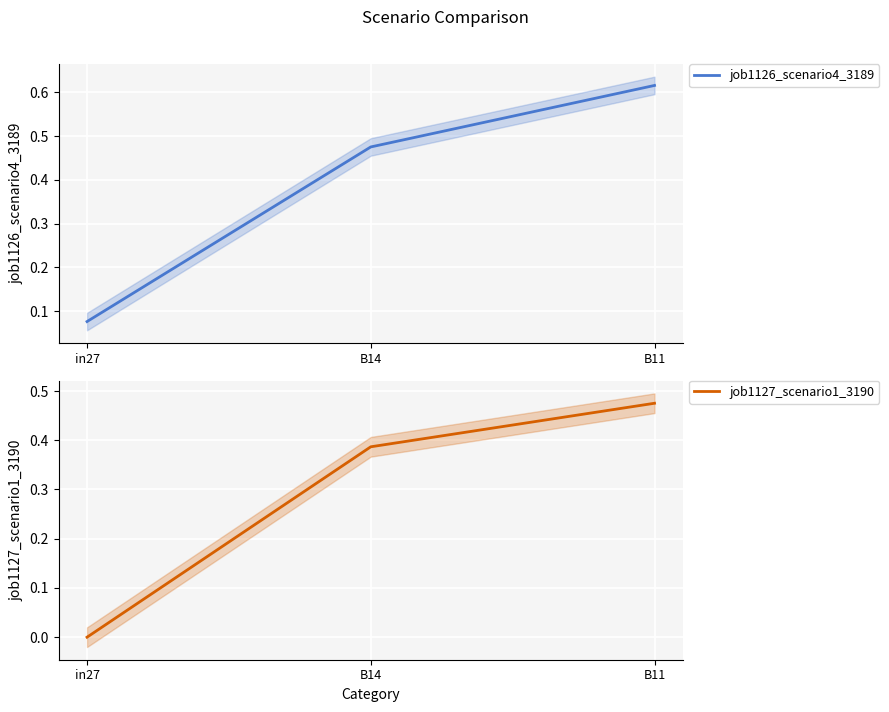

Which series has the largest total across all categories?

job1126_scenario4_3189